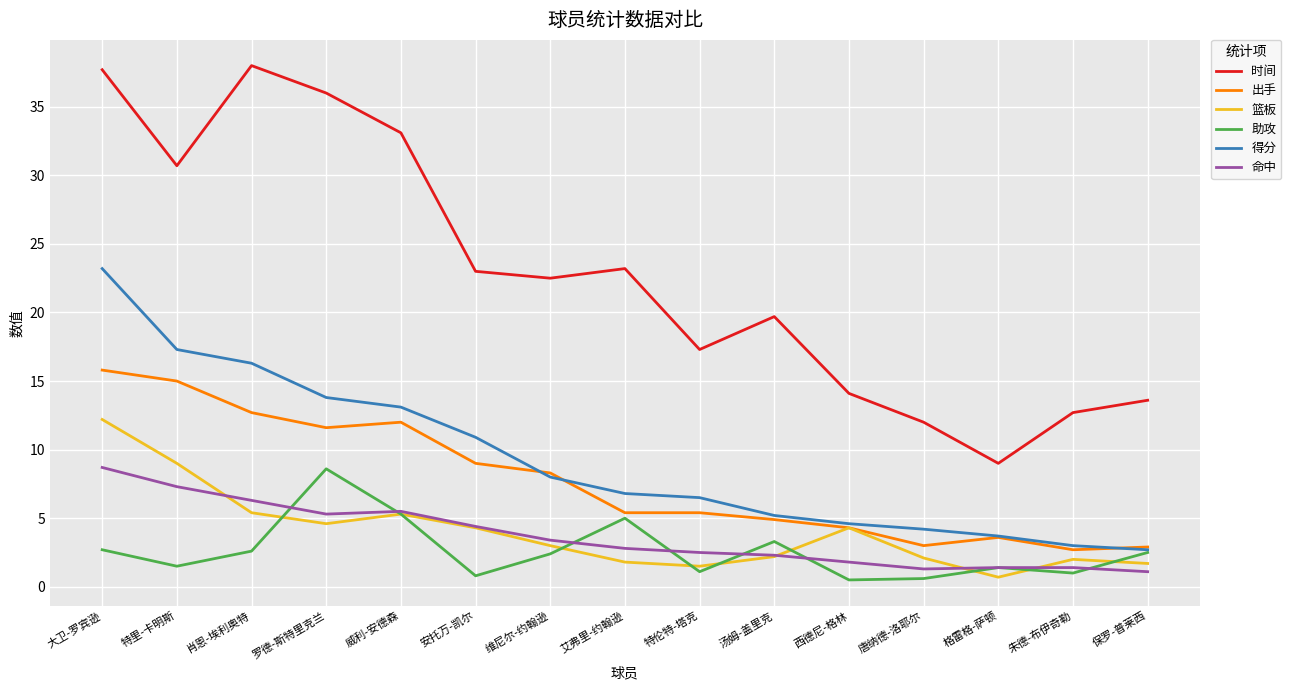

The 篮板 series shows 2.0 at 朱德-布伊奇勒. True or false?

True